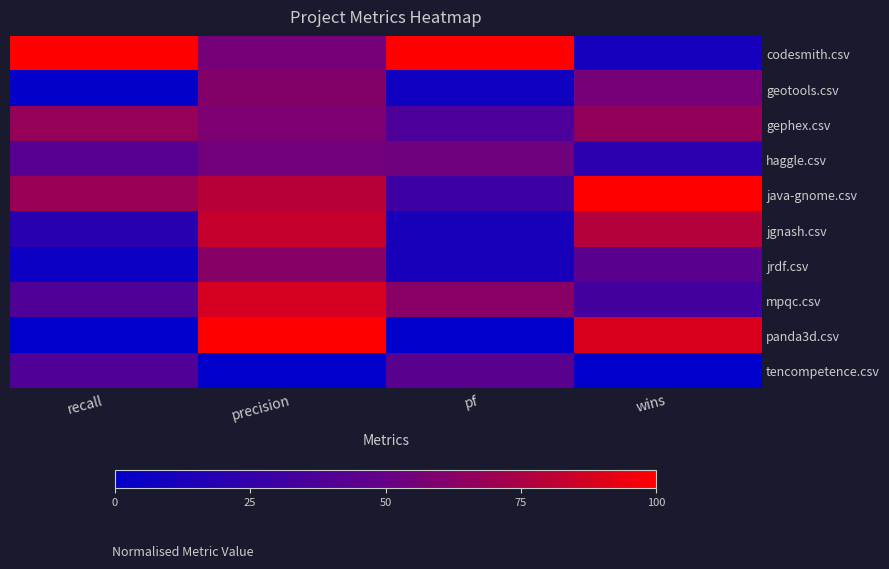

How many categories are shown in the chart?

4